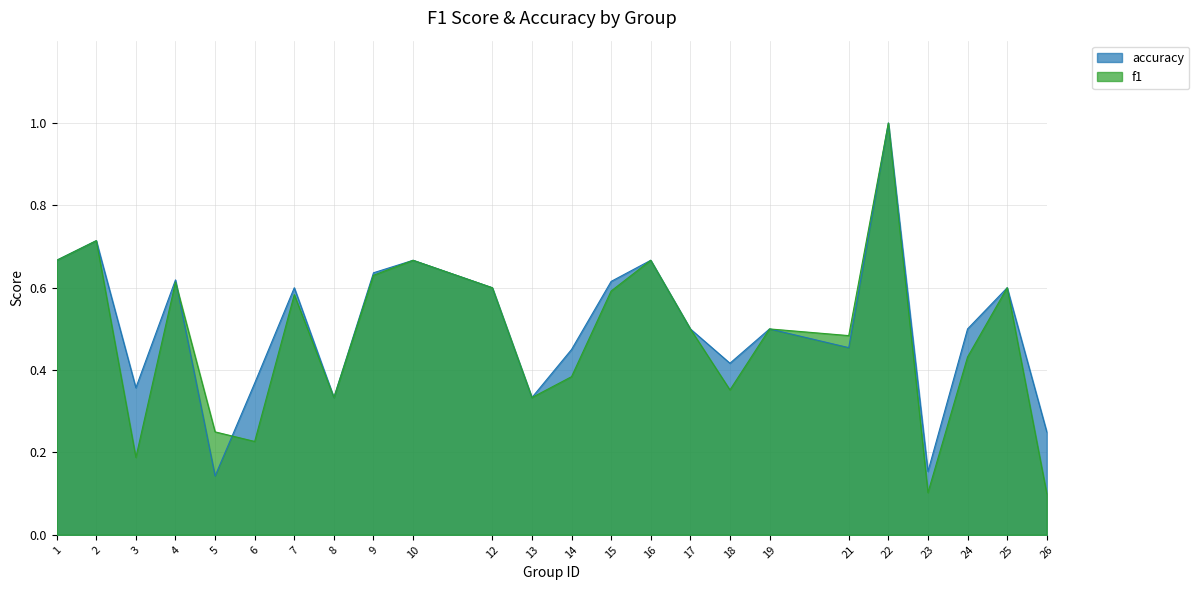

What is the difference between the maximum and minimum values in the accuracy series?

0.9